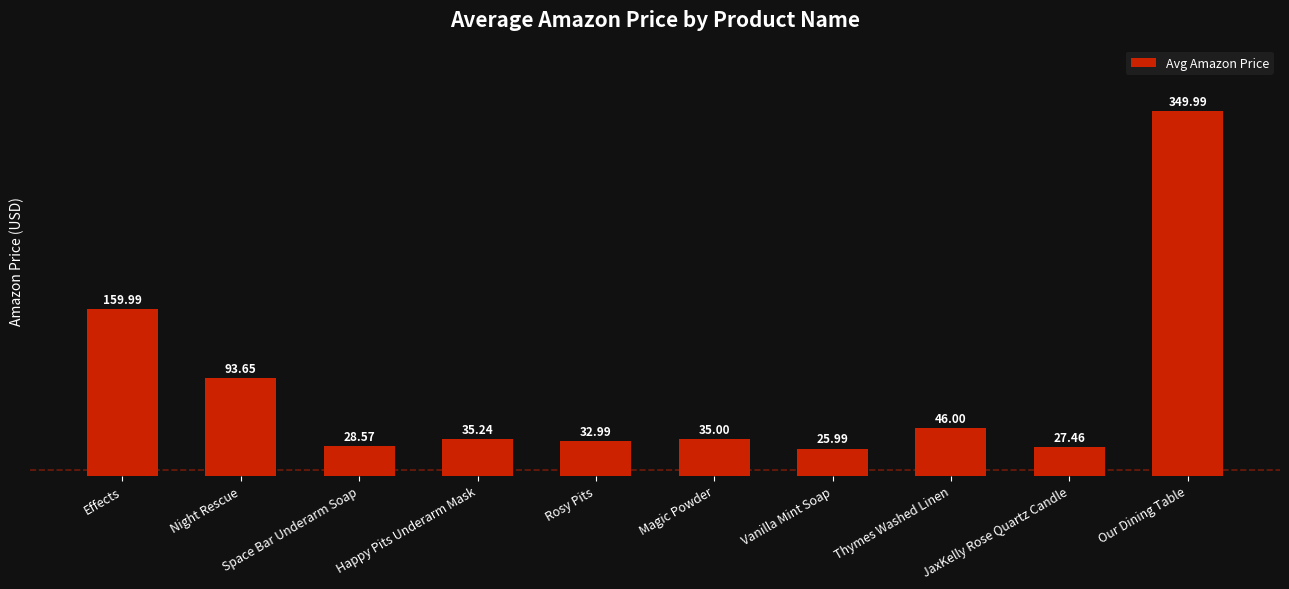

What is the maximum value shown in the chart?

350.0